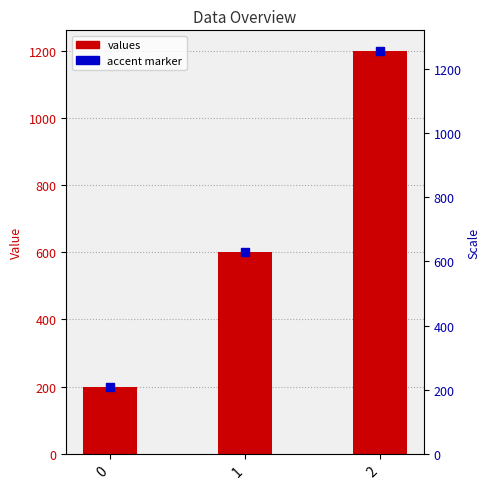

Count the number of values greater than 600.

1